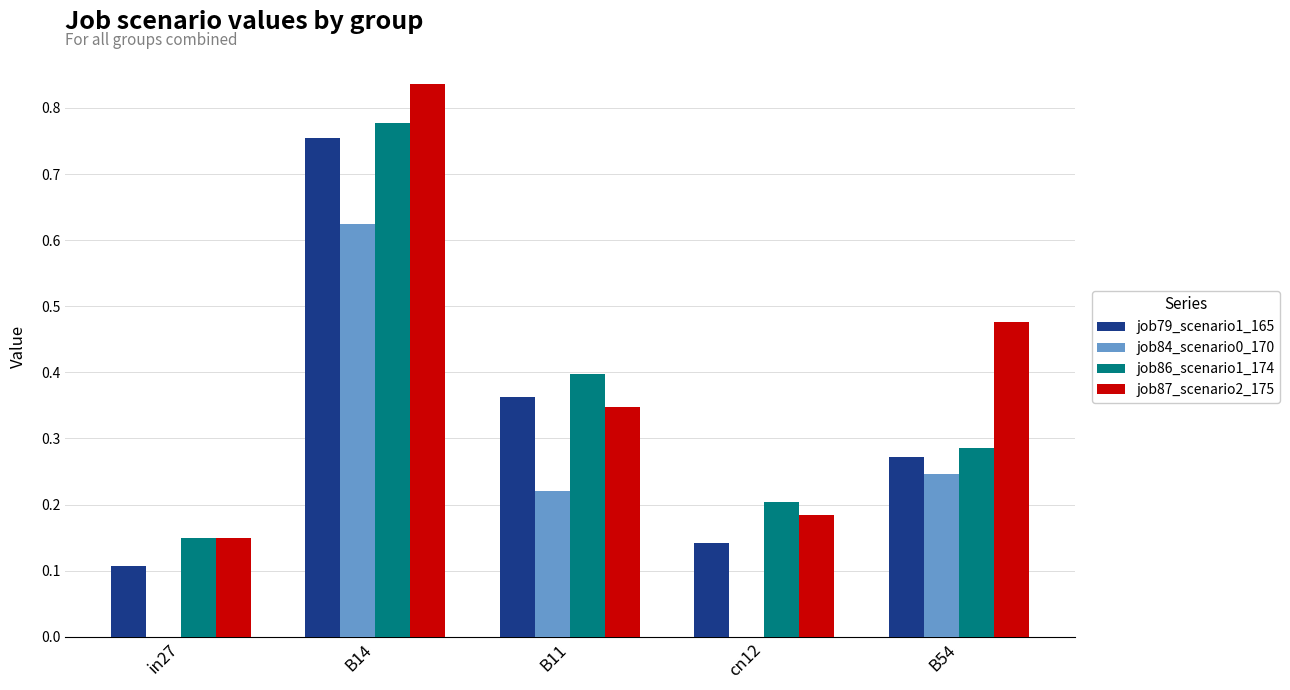

What is the sum of all job84_scenario0_170 values?

1.1